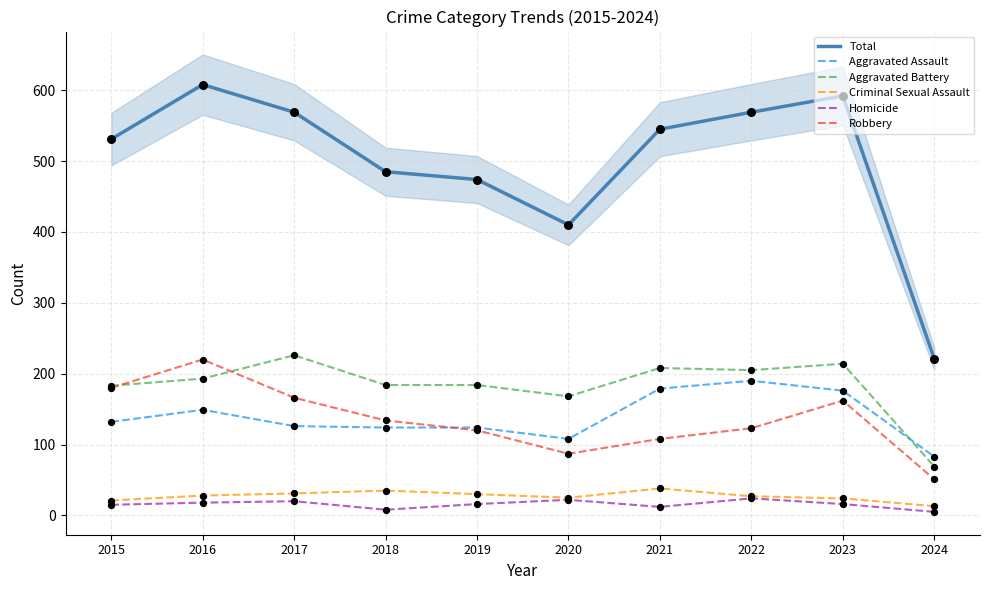

Which series has the largest total across all categories?

Total